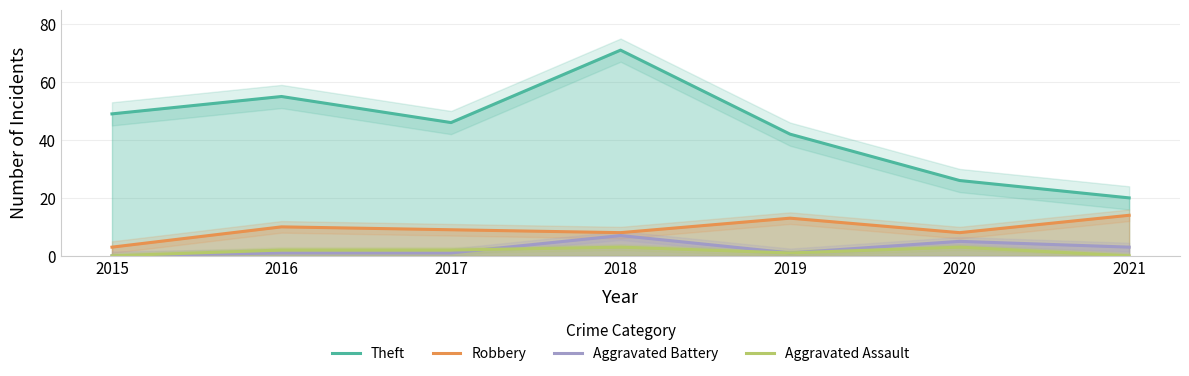

Reading right to left, extract all data points from this chart.

Theft: 20	26	42	71	46	55	49
Robbery: 14	8	13	8	9	10	3
Aggravated Battery: 3	5	1	7	1	1	0
Aggravated Assault: 0	3	1	3	2	2	0